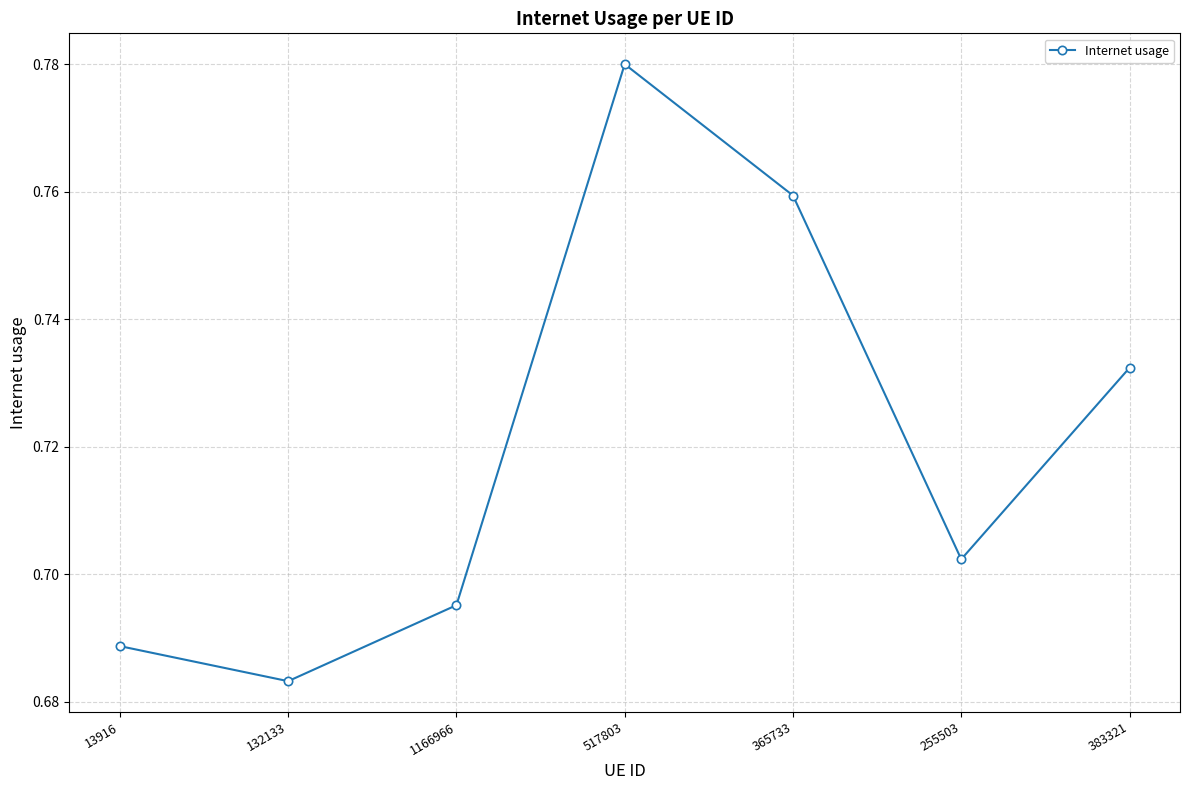

How many series are shown in this chart?

1